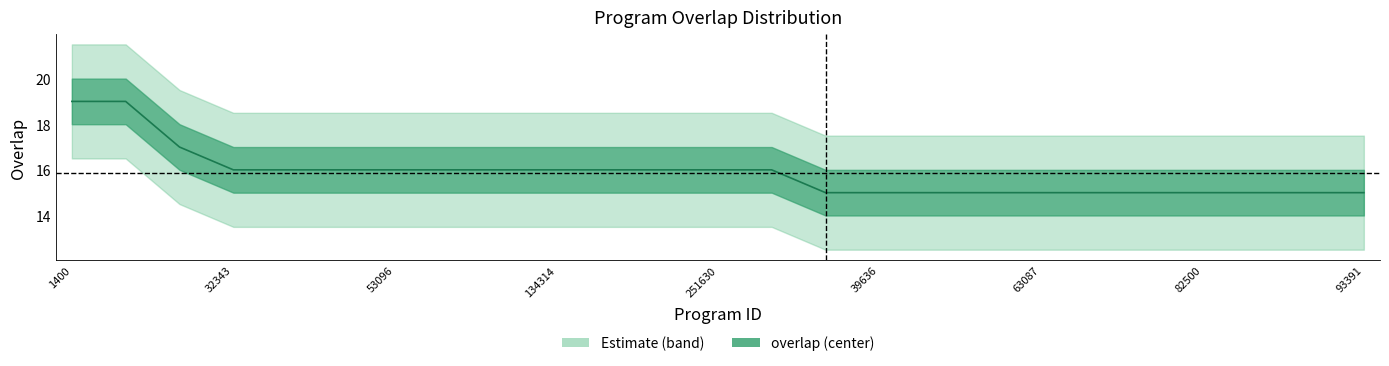

Where is the data nearest to the value 17?

26810